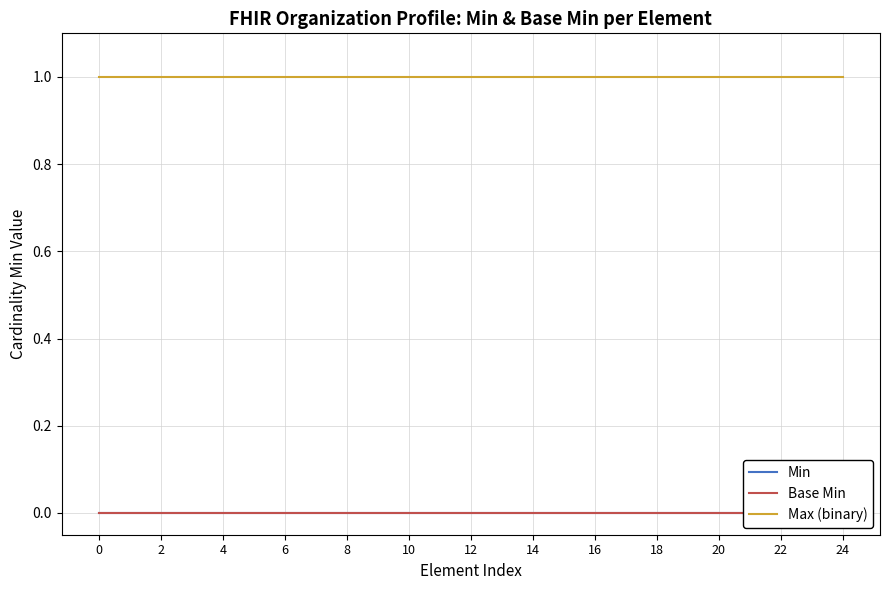

Which series has the largest range (max minus min)?

Min